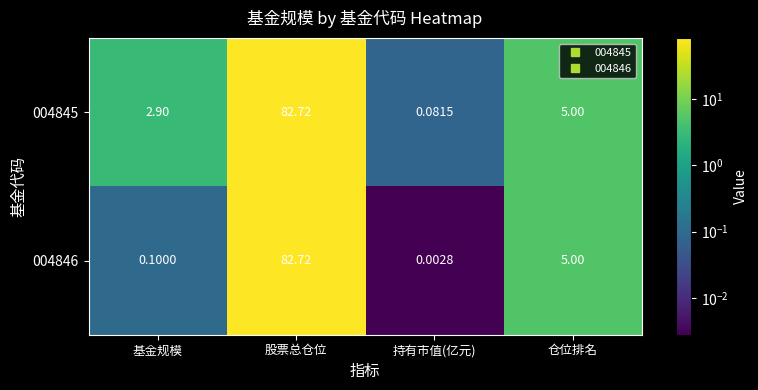

List the labels in order of 004845 value, smallest first.

持有市值(亿元), 基金规模, 仓位排名, 股票总仓位